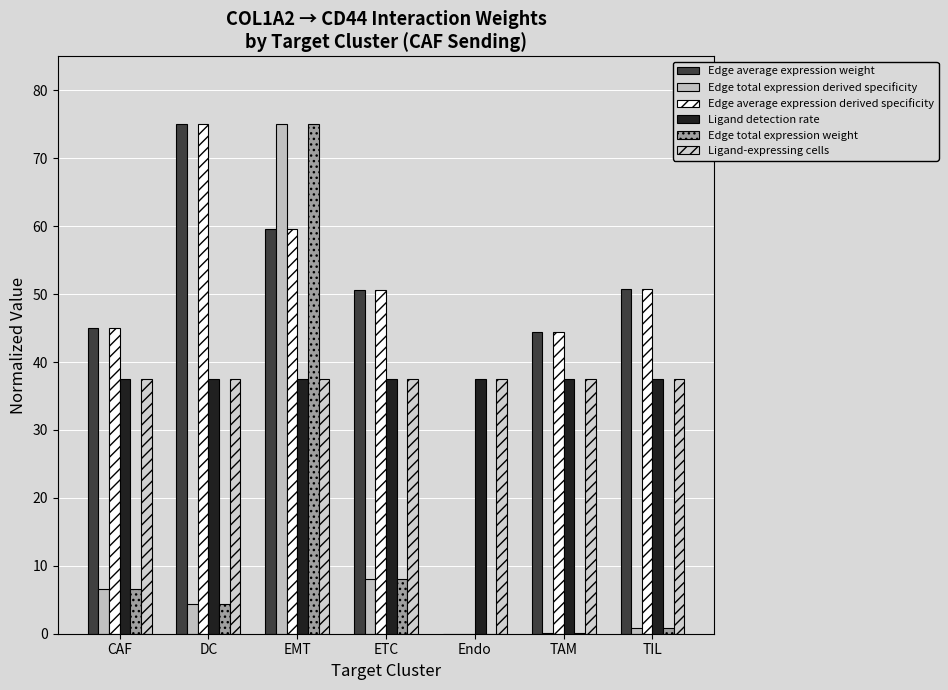

What is the difference between the highest and lowest values at TIL?

49.9